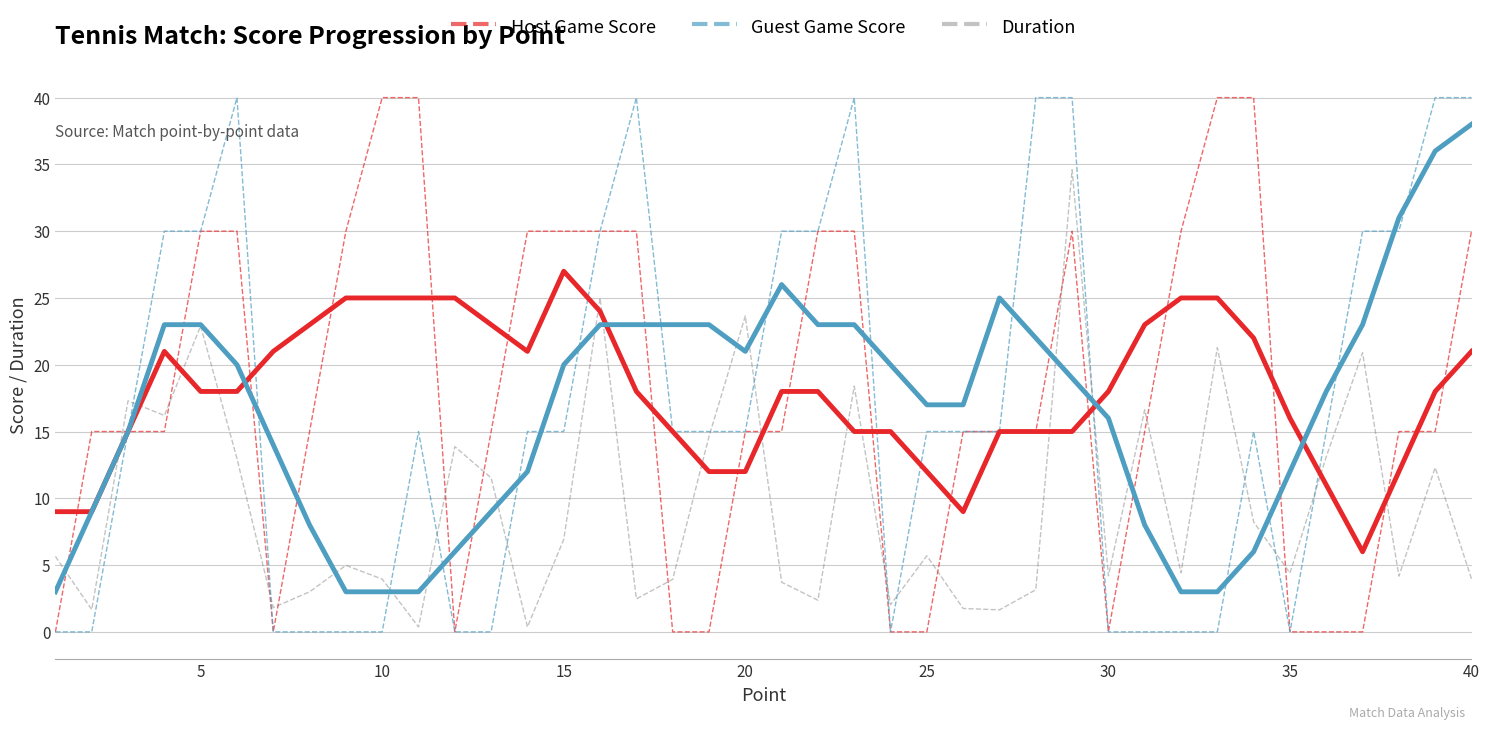

What is the greatest value displayed?

40.0